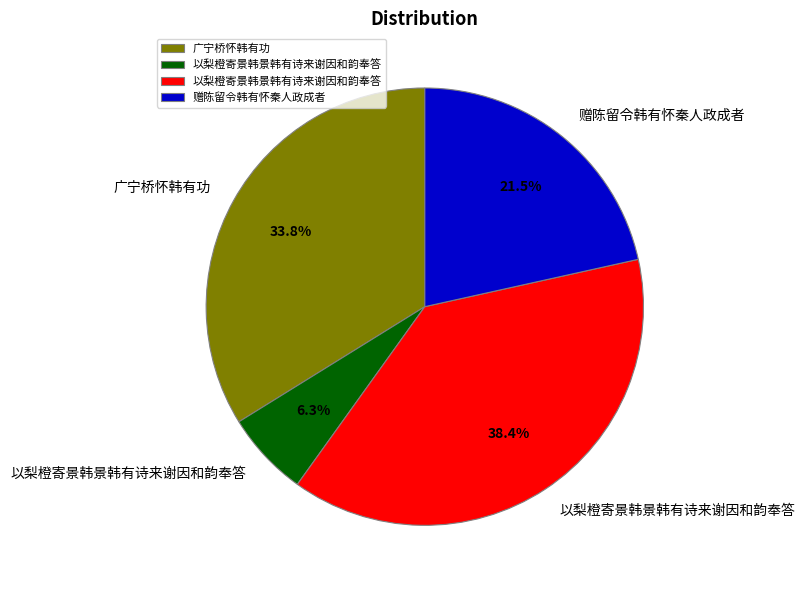

Does any single category account for the majority?

No